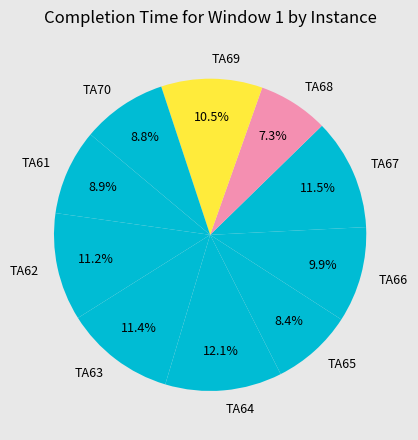

To the nearest percent, what percentage of the pie is TA61?

9%